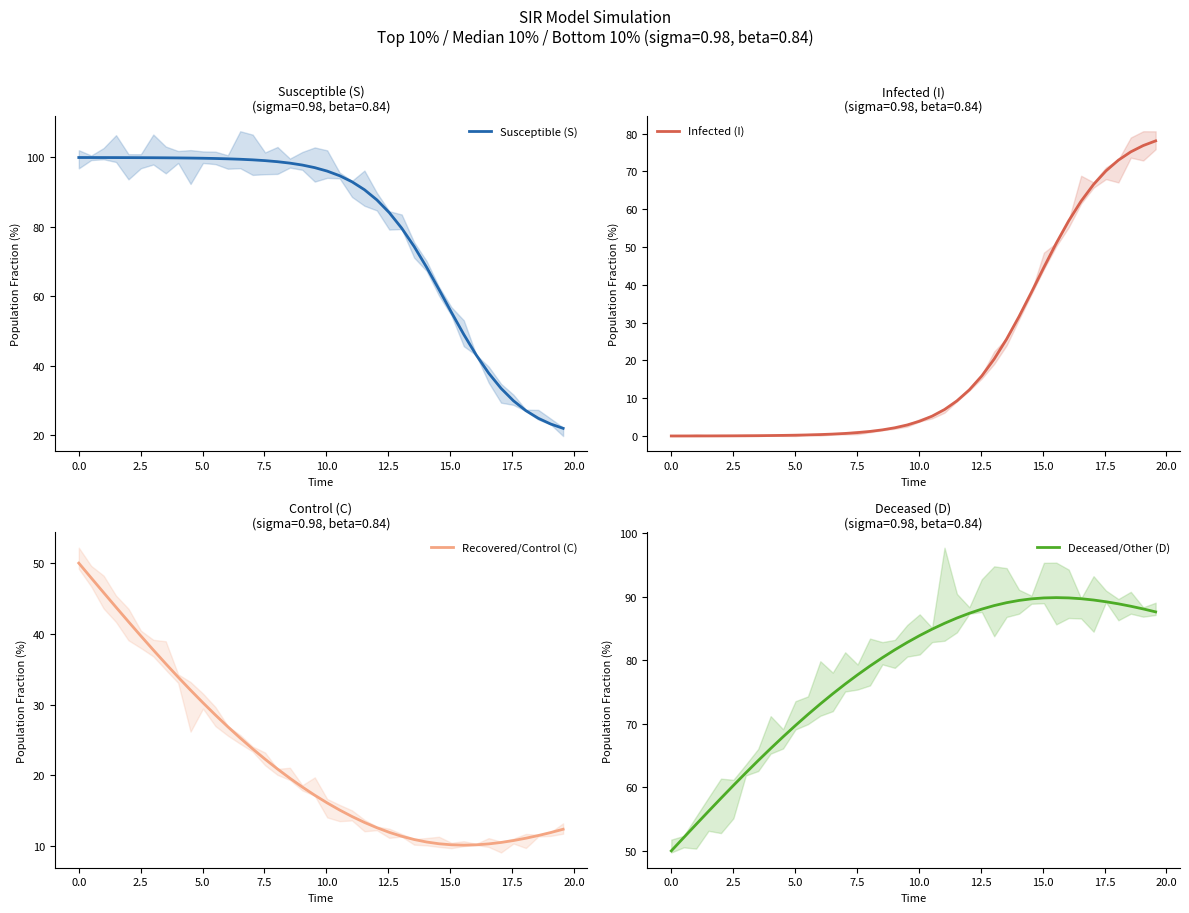

What is the highest value of the Susceptible (S) series?

100.0